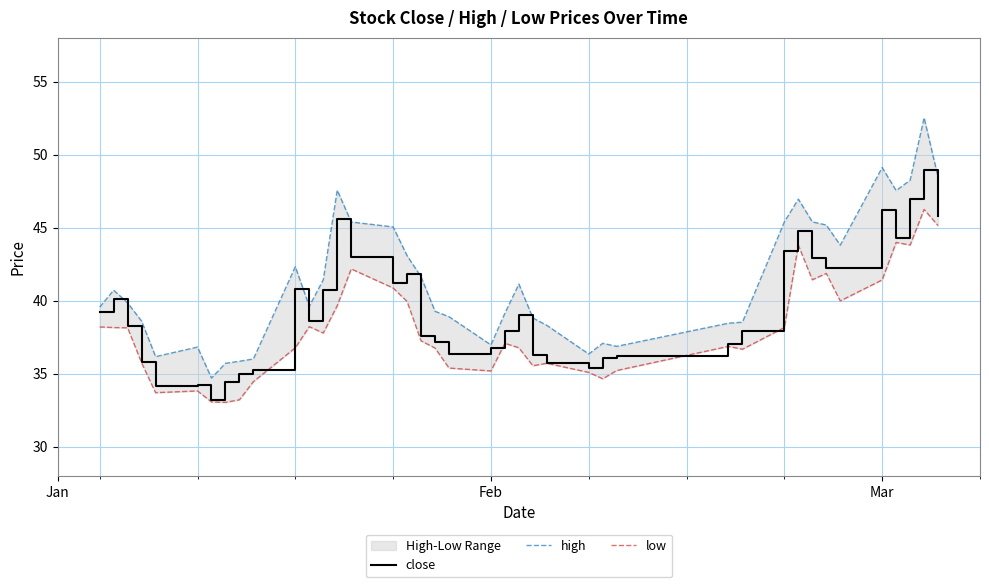

List the series in order of their peak value, highest first.

high, close, low